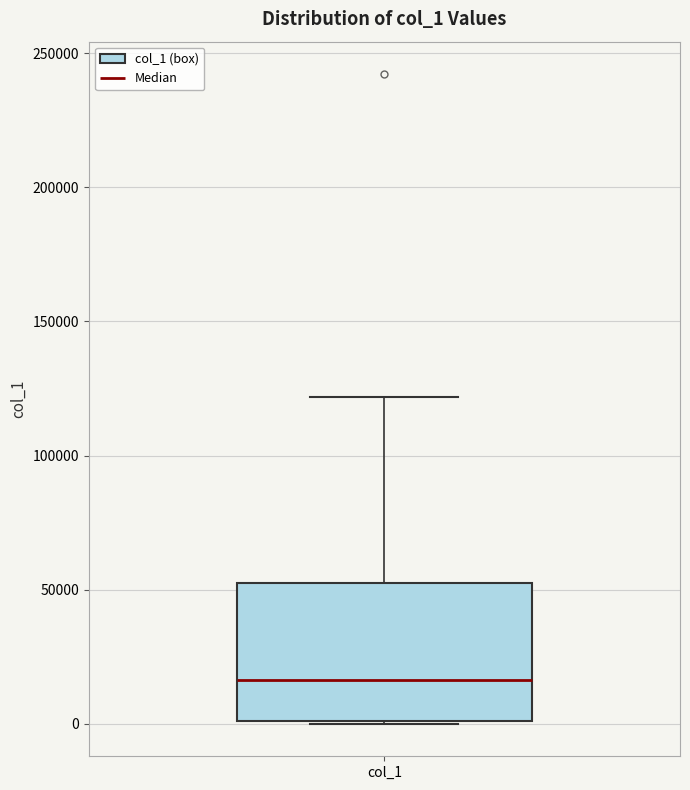

Read this box plot against the y-axis: the position of the median line, the range covered by the box, and the ends of both whiskers. The values are not printed on the chart, so give them approximately, as read against the axis.

median 15000, box 0 to 50000, whiskers 0 to 120000